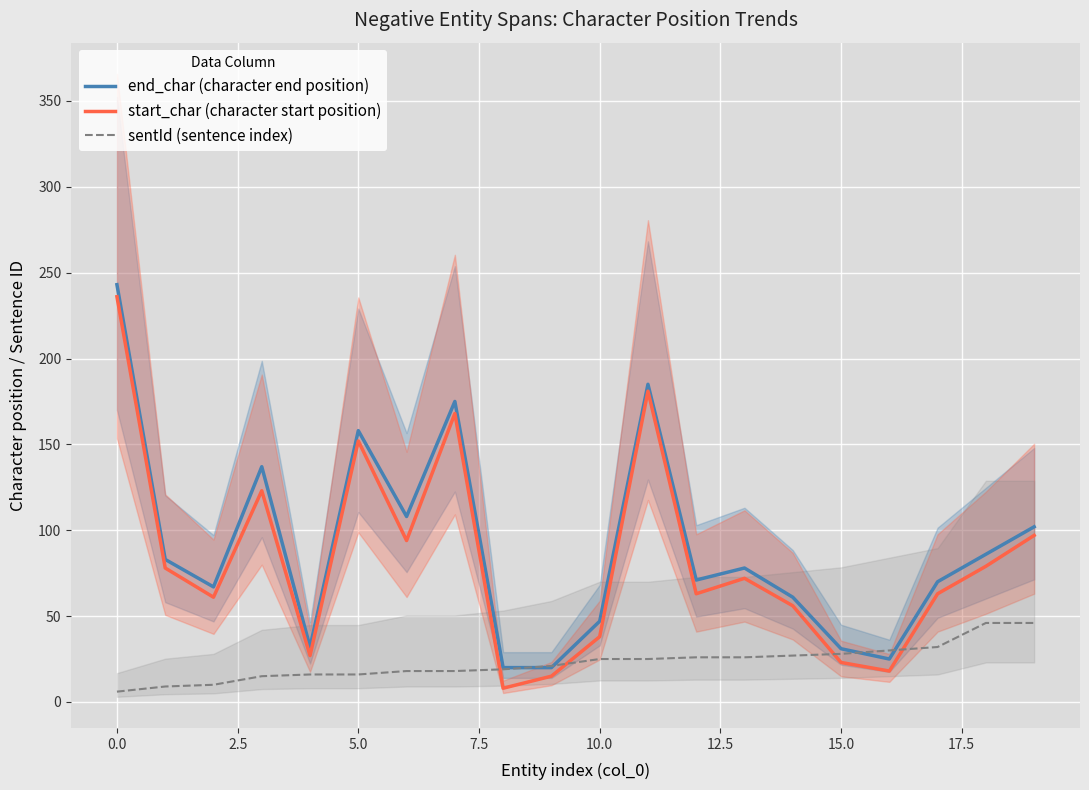

What is the minimum value for end_char (character end position)?

20